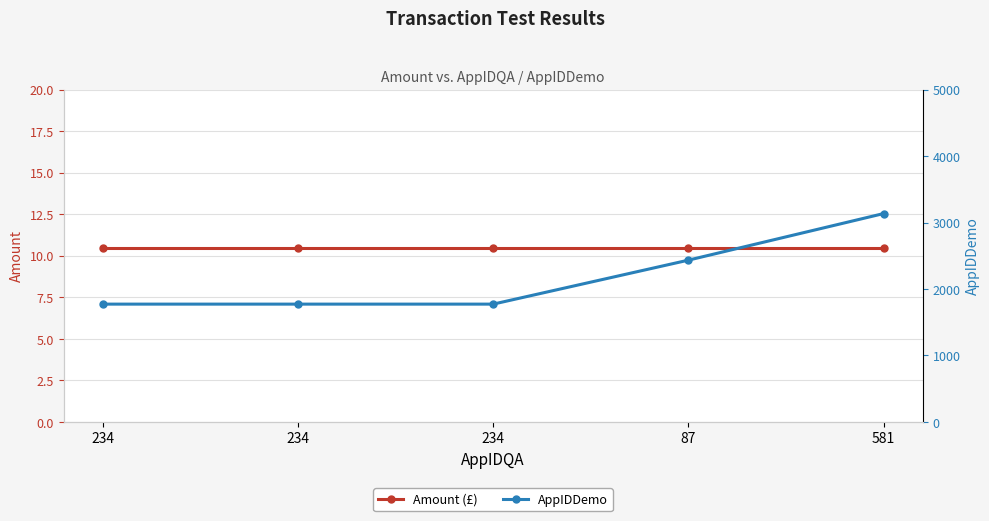

True or false: Amount (£) has a value of 10.5 at 234.

True